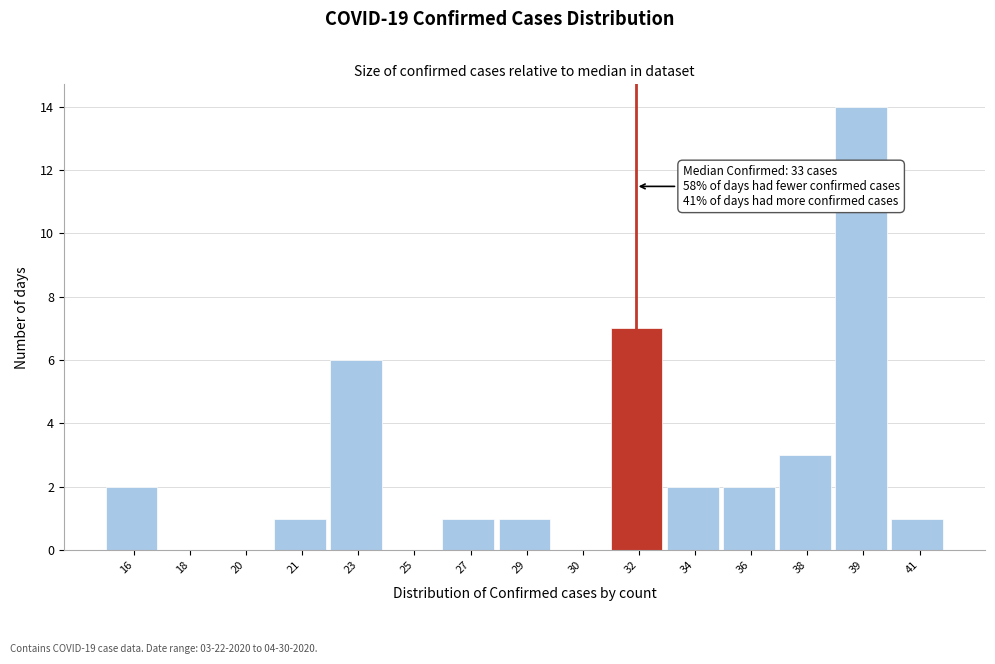

Reading left to right, extract all data points from this chart.

16=2	18=0	20=0	21=1	23=6	25=0	27=1	29=1	30=0	32=7	34=2	36=2	38=3	39=14	41=1